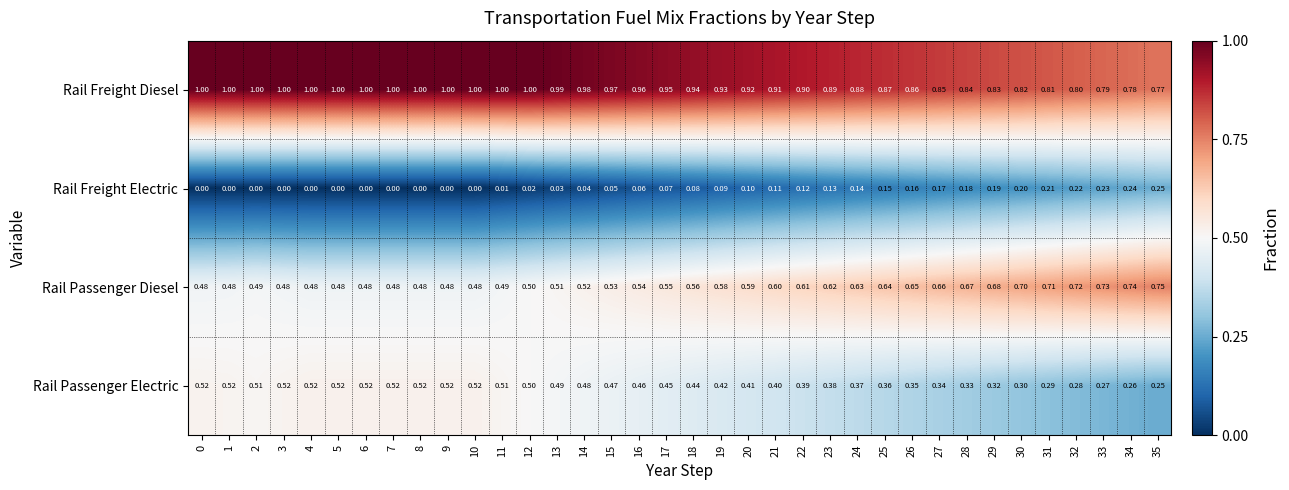

Is the value of Rail Freight Electric at 18 greater than the value of Rail Freight Diesel at 33?

No